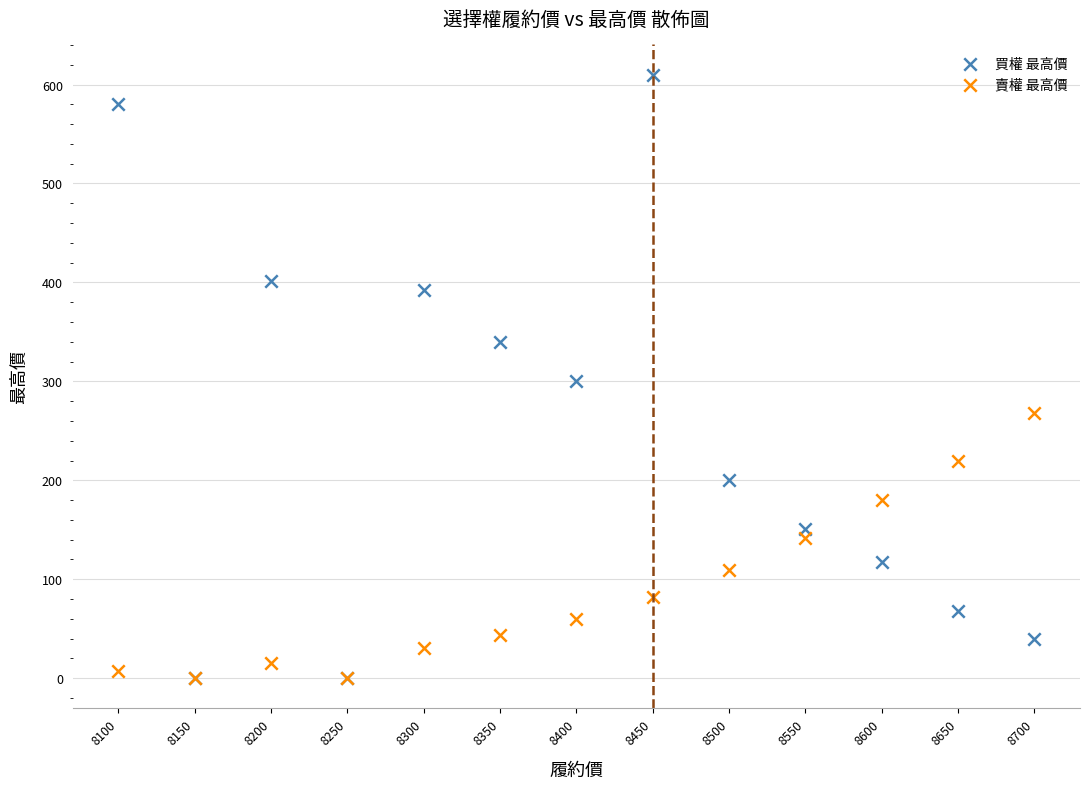

Which series reaches the maximum Y coordinate?

買權 最高價